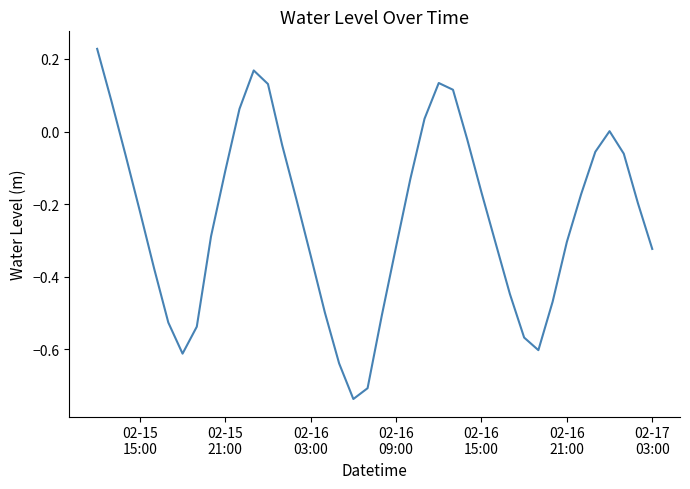

What is the value of the 35th point from the left?

-0.2